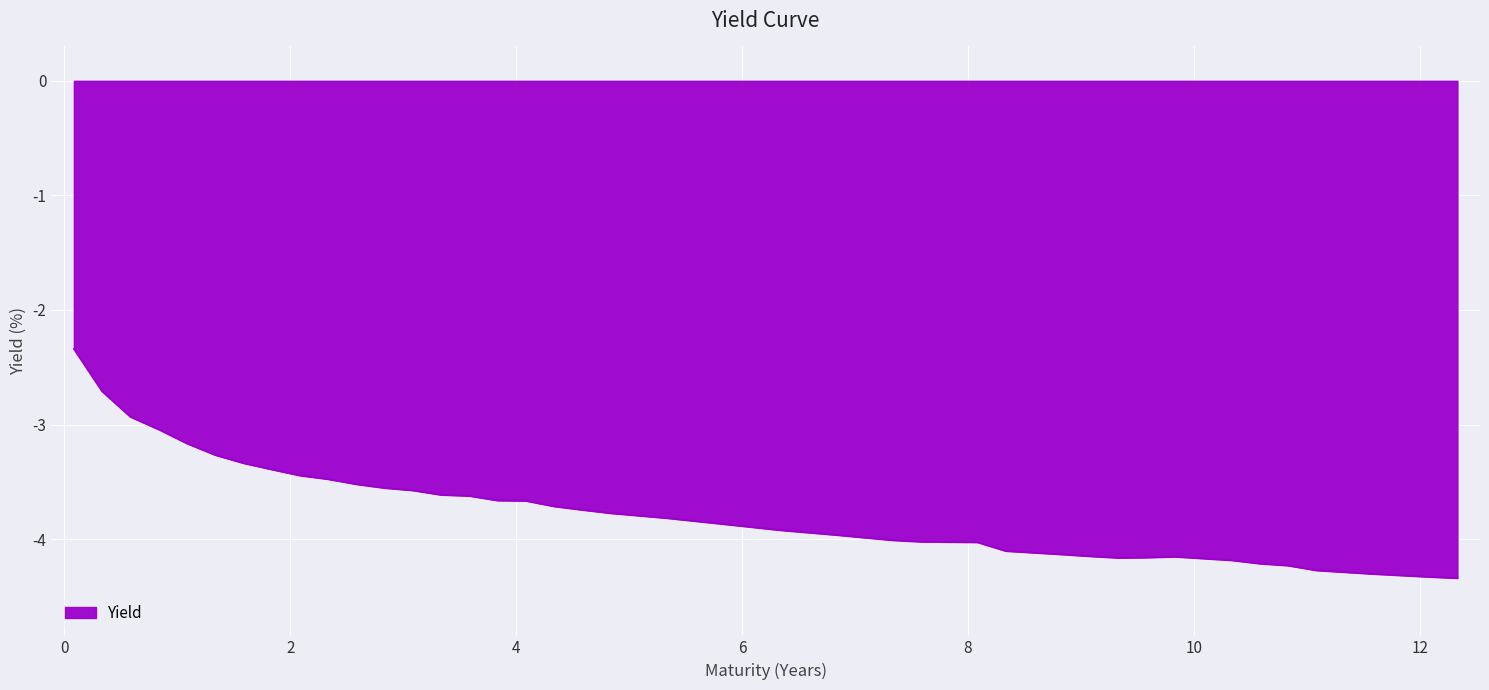

Does the chart have visible grid lines?

Yes